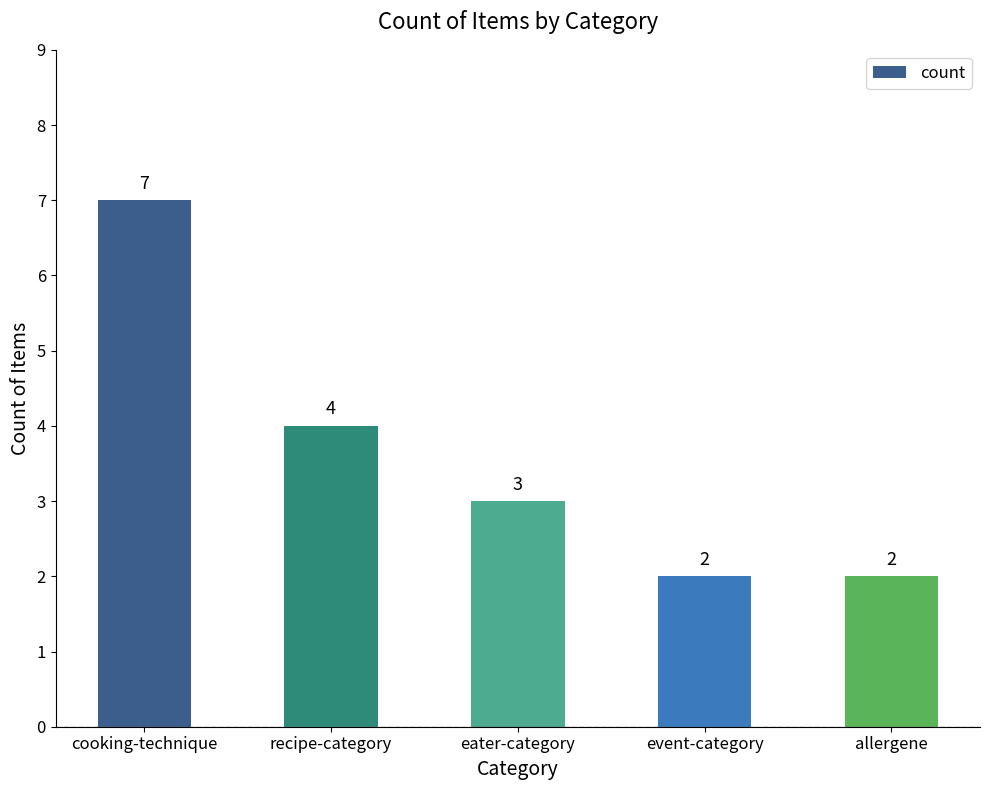

What is the value of the 4th bar from the left?

2